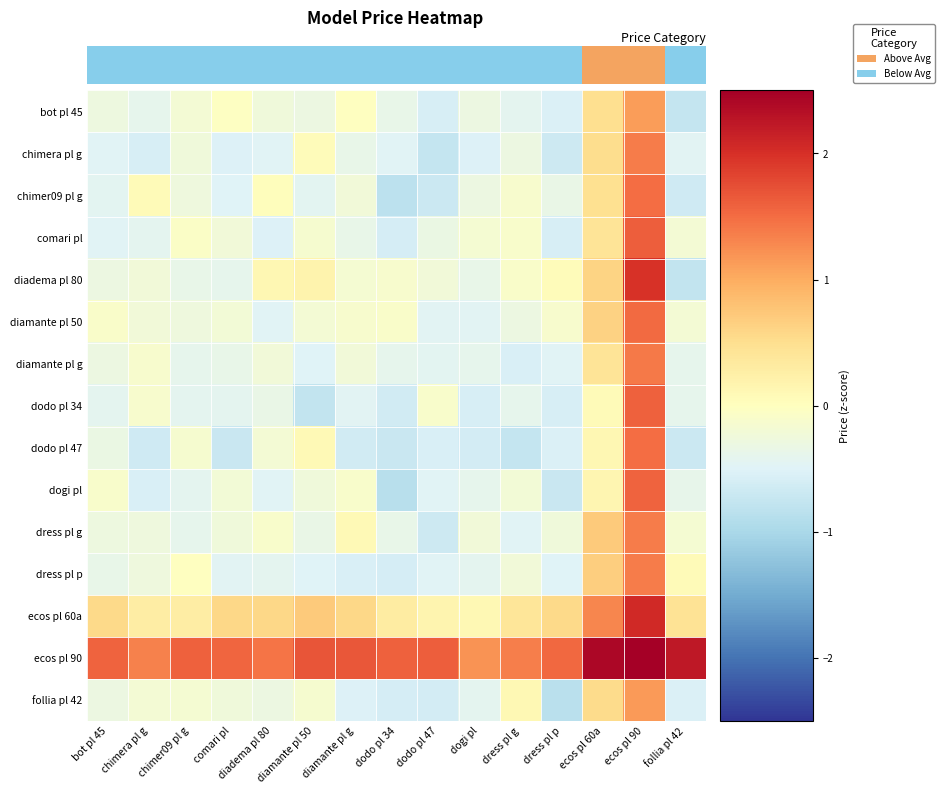

At which label does dodo pl 34 first exceed 0?

ecos pl 60a